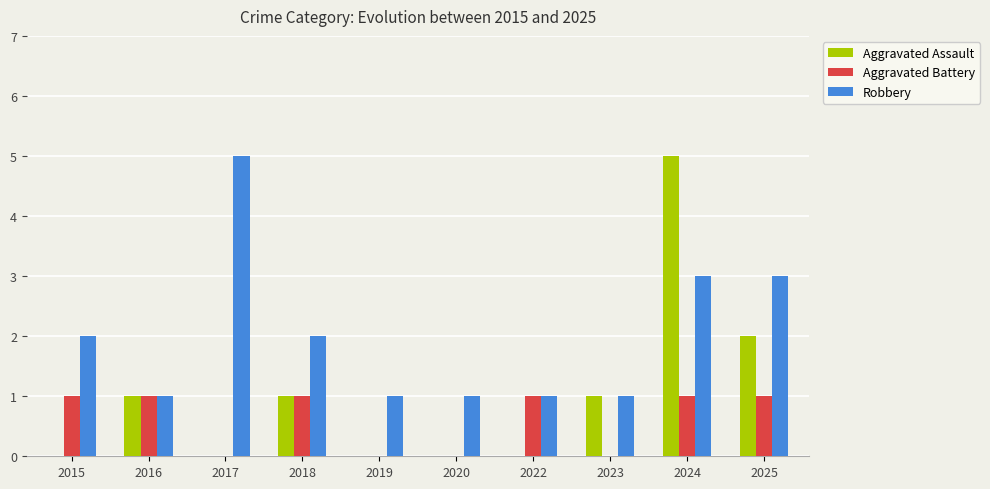

Read the Aggravated Assault value at 2018.

1